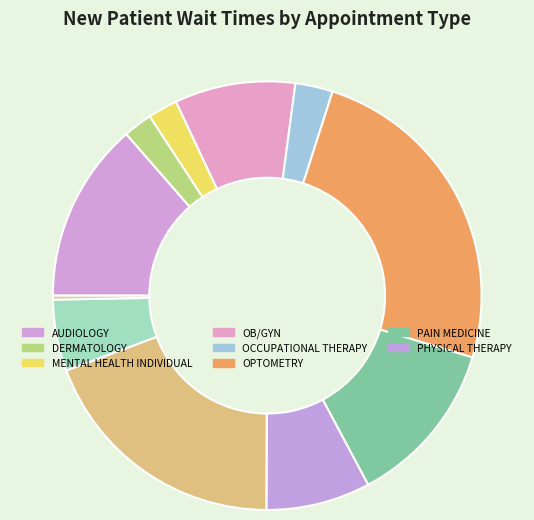

Count the number of slices in the pie.

11